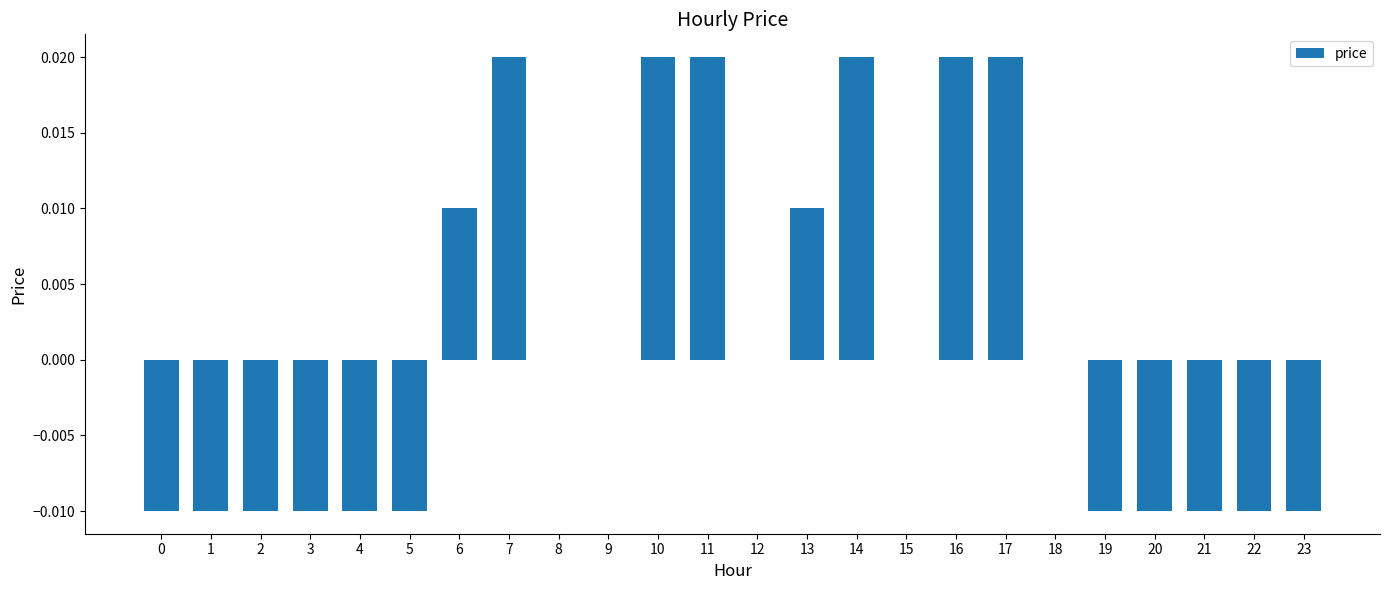

Where does the data first go above 0?

6